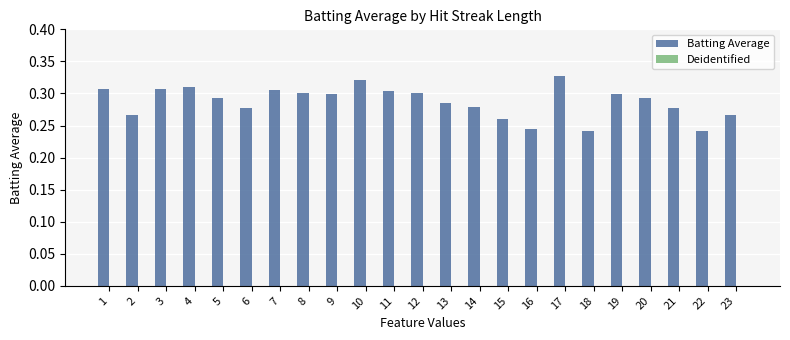

Between 9 and 10, which is larger?

10